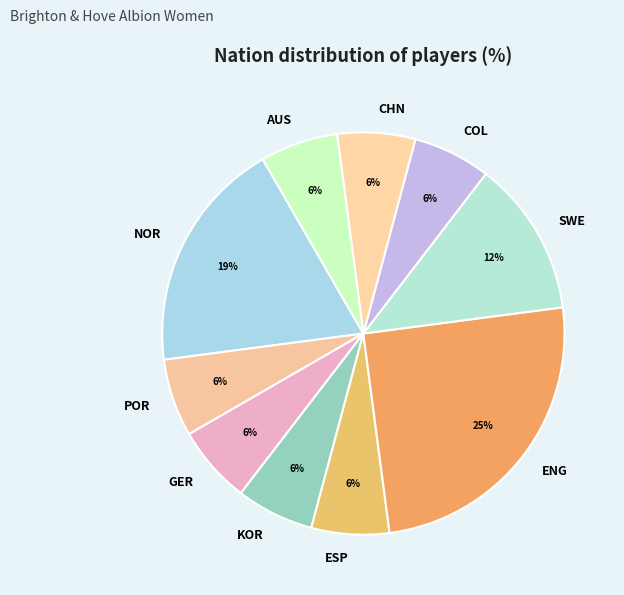

Approximately how many times larger is the value at ESP compared to SWE?

0.5